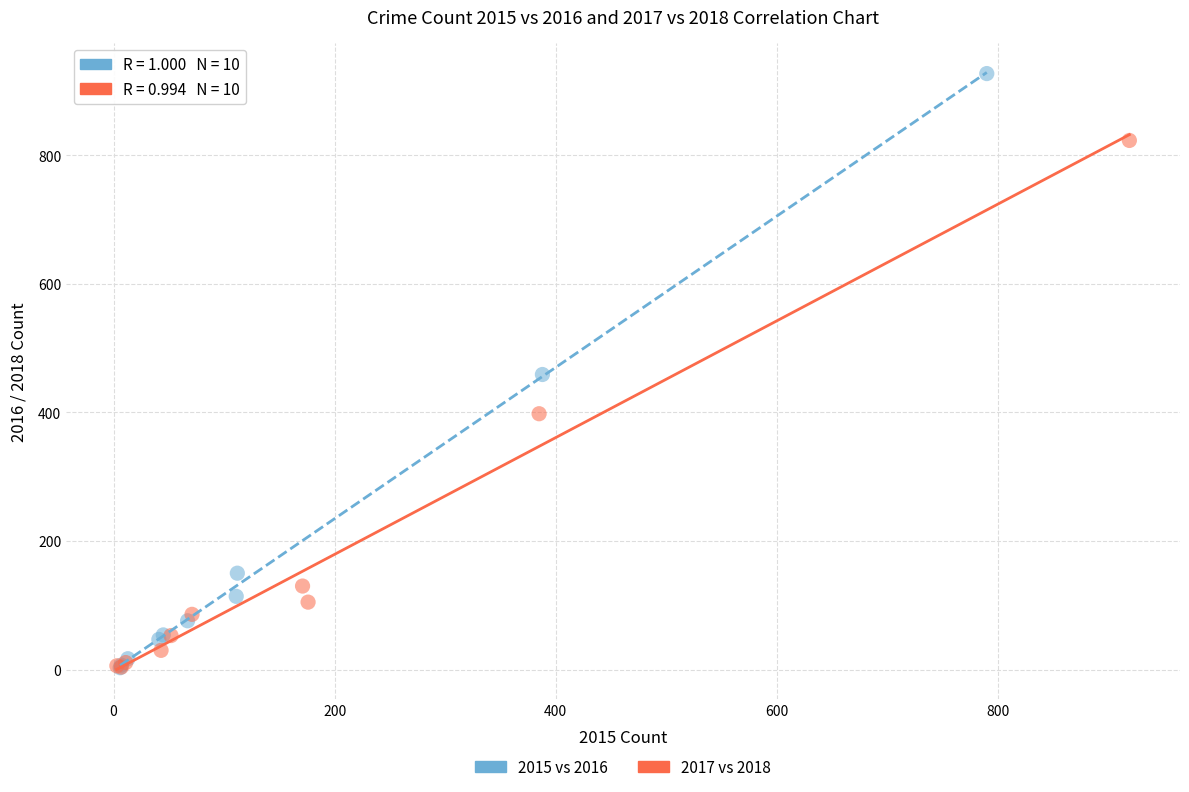

Which series contains the highest Y value?

2015 vs 2016